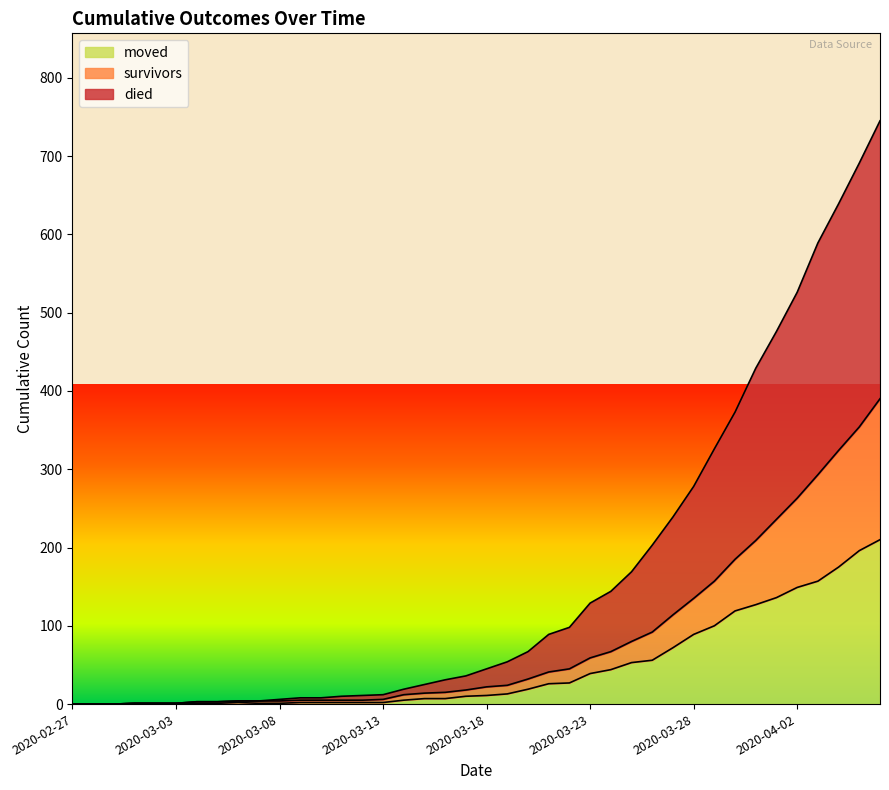

What is the difference between the survivors values at 2020-03-04 and 2020-03-12?

2